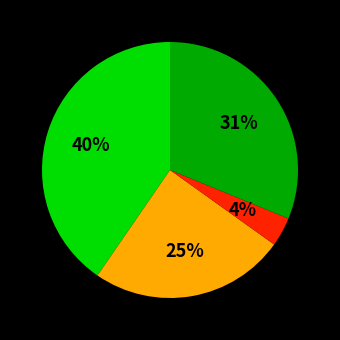

To the nearest percent, what is the average slice percentage?

25%